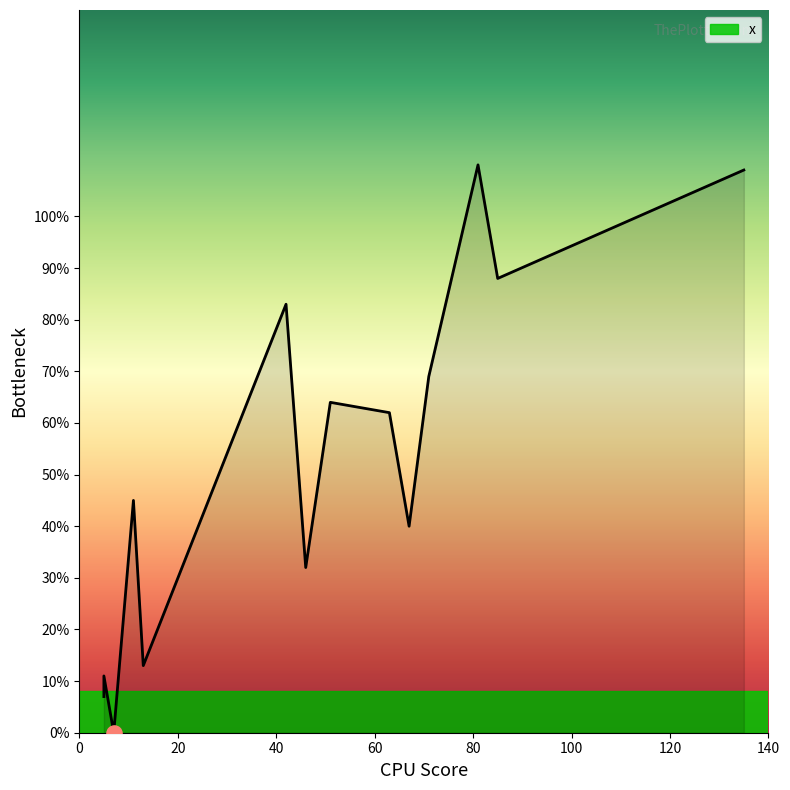

What is the change in value from 11 to 63?

+17